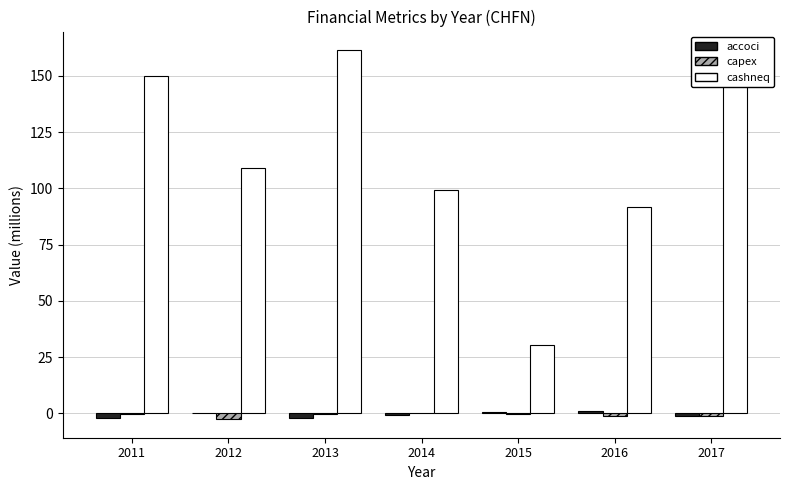

The value of cashneq at 2013 is 161.5. True or false?

True